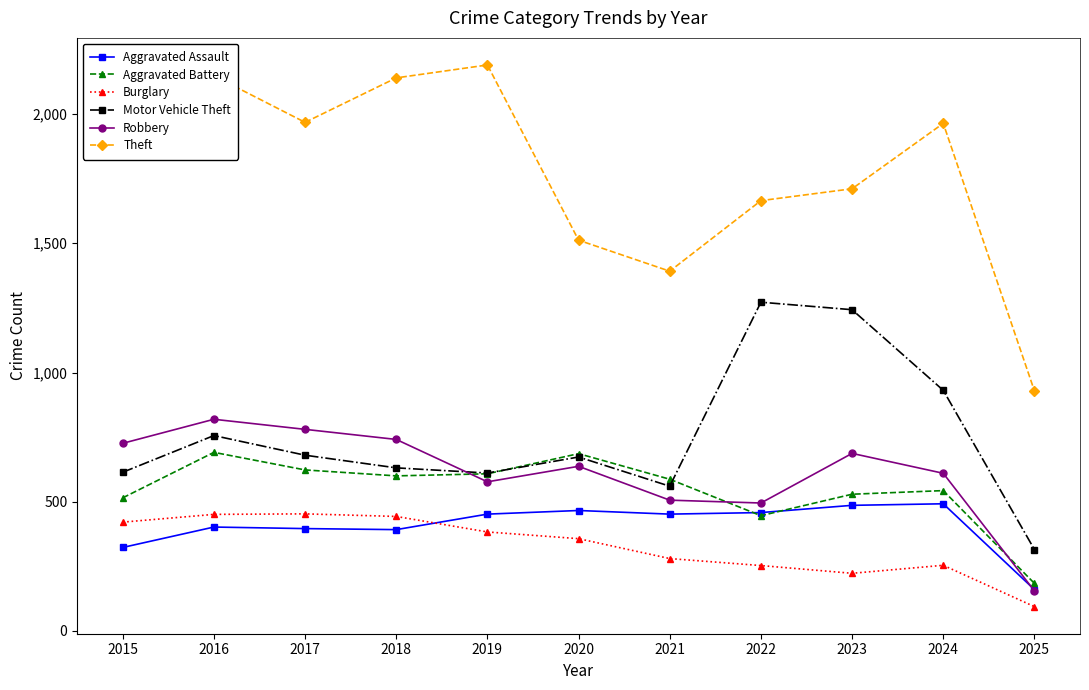

What is the value of the Theft point at the 6th from the left?

1512